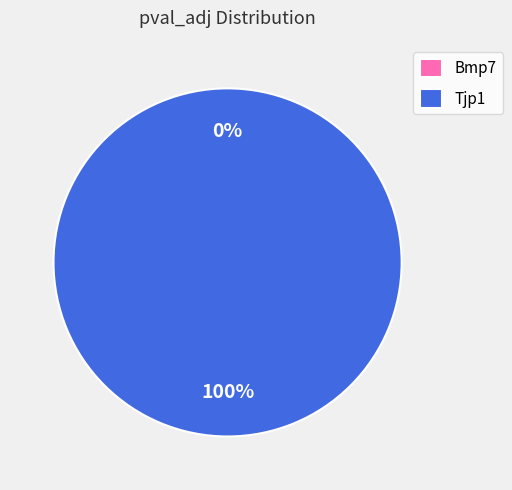

Is it true that Bmp7 is 0% of the pie?

True